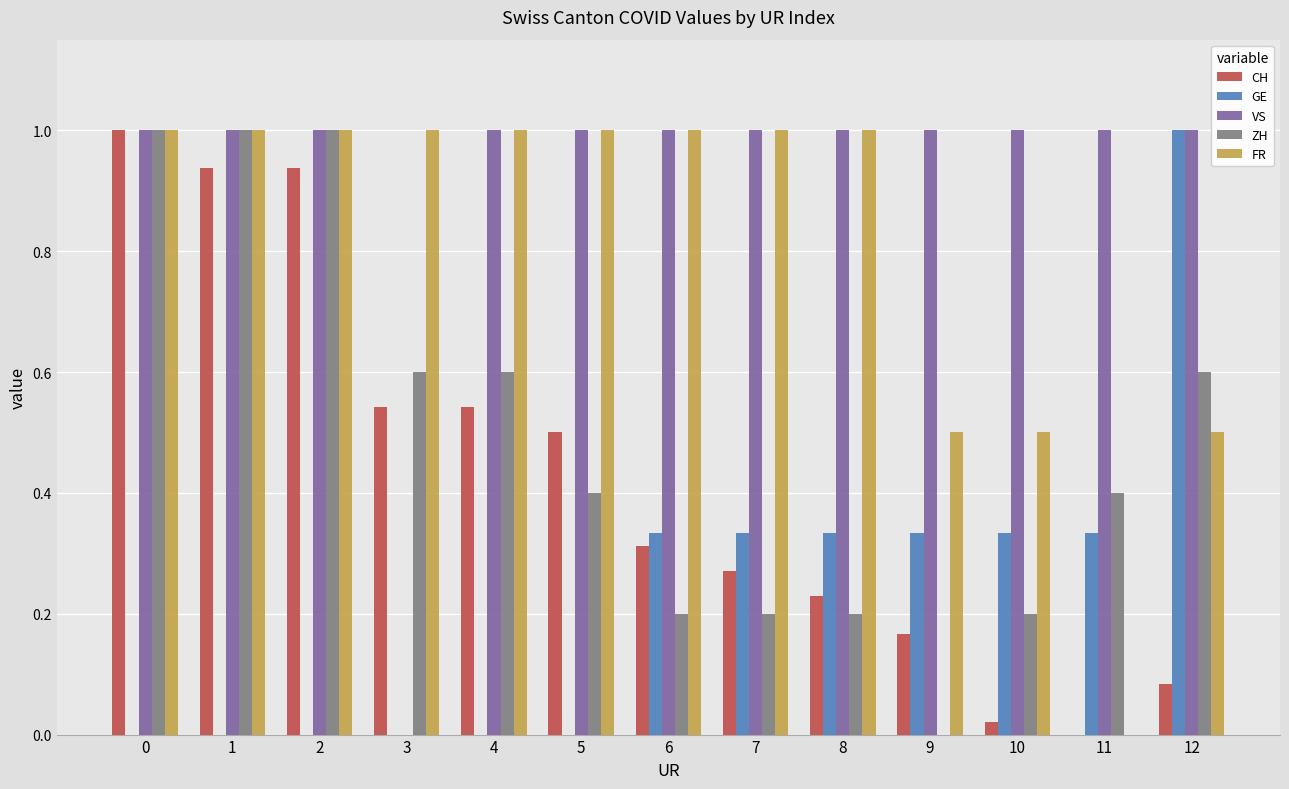

Is it true that GE equals 0.2 at 8?

False